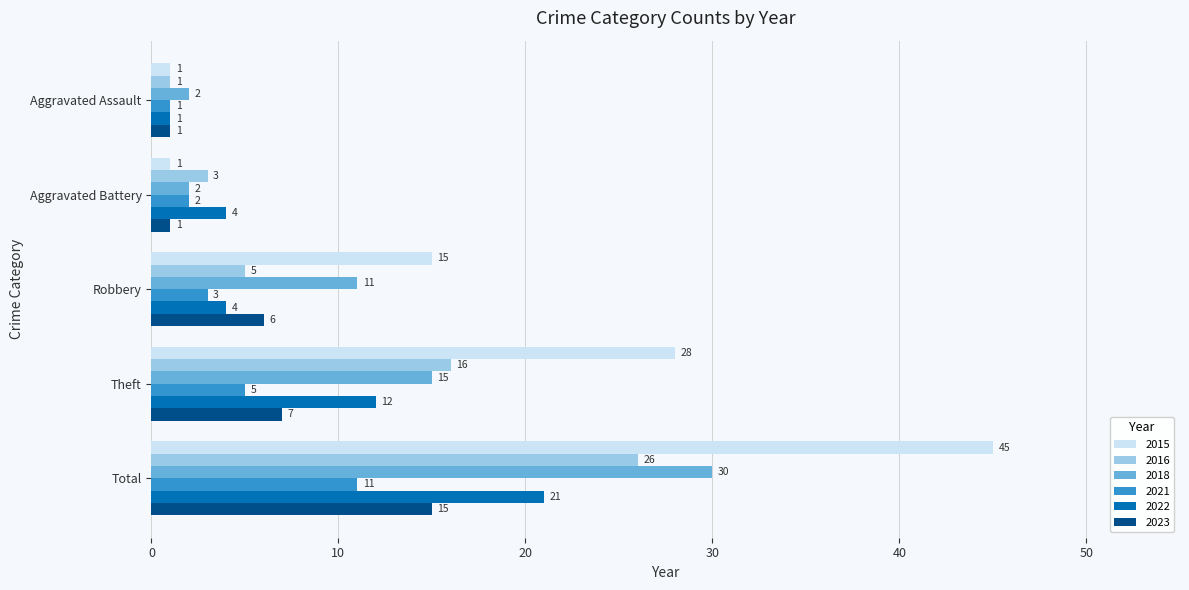

What is the highest value of the 2021 series?

11